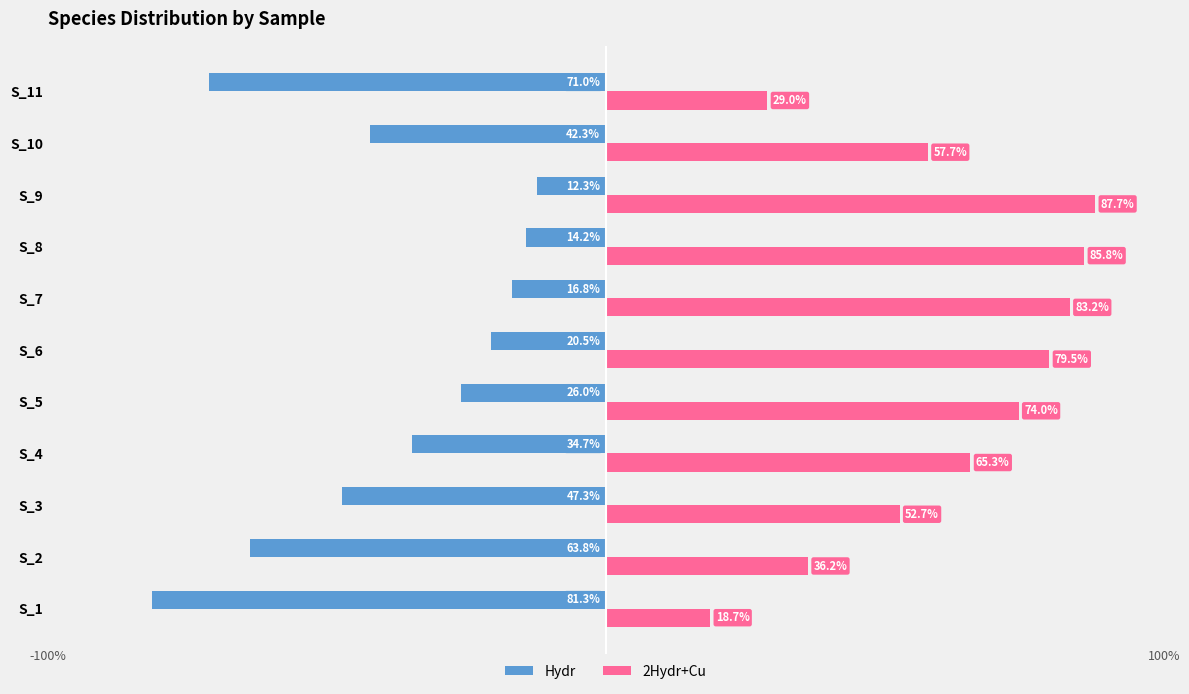

What are all the series names shown in the legend?

Hydr, 2Hydr+Cu